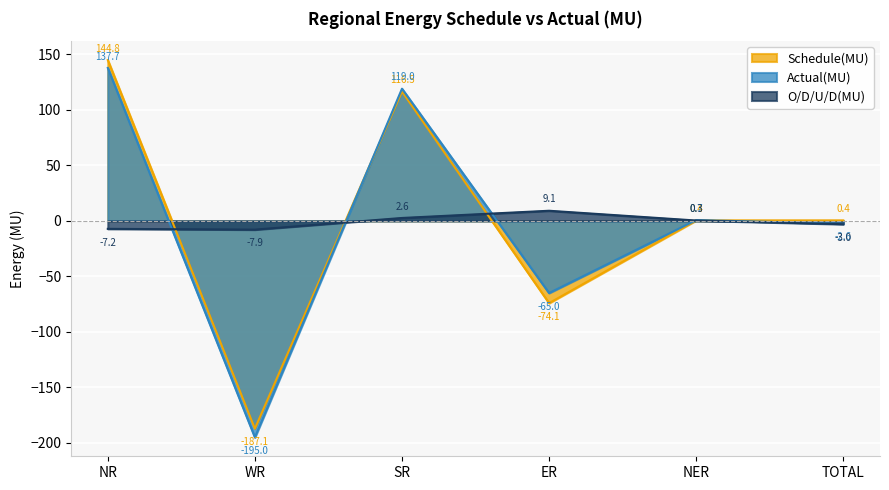

Which series has the largest range (max minus min)?

Actual(MU)